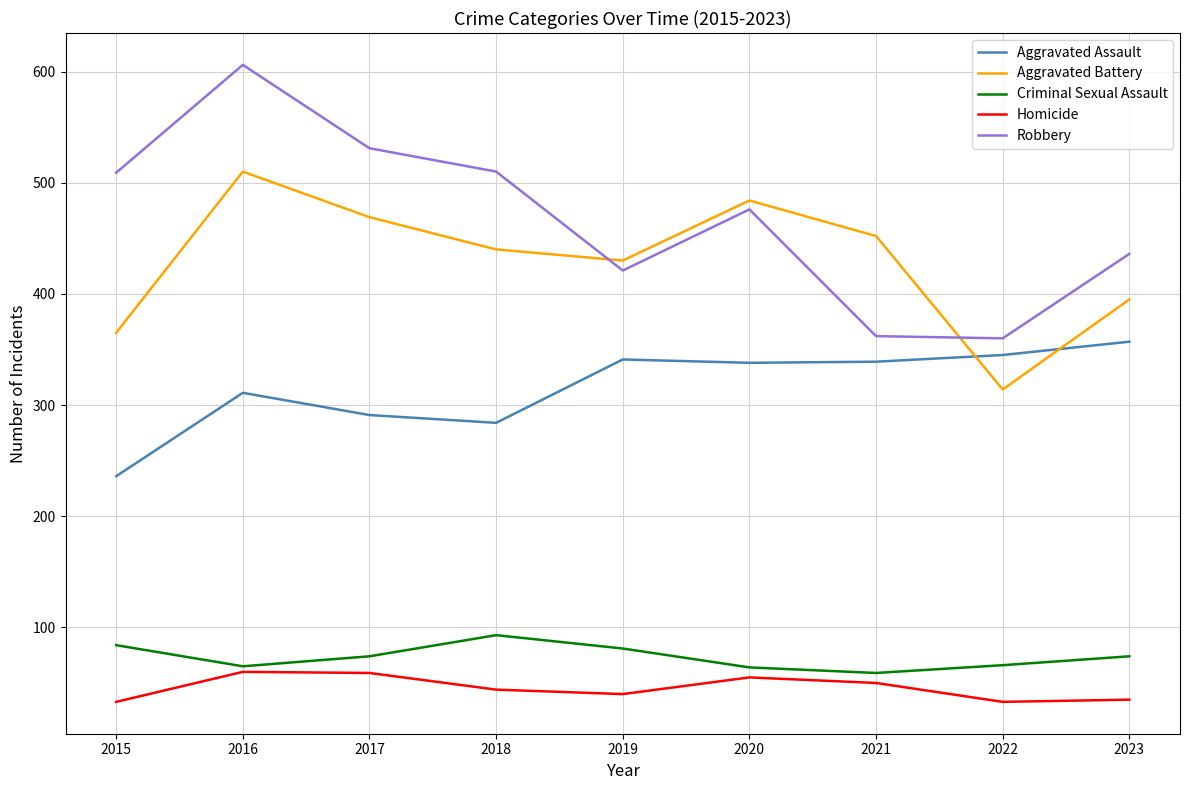

How many lines are shown in the chart?

5